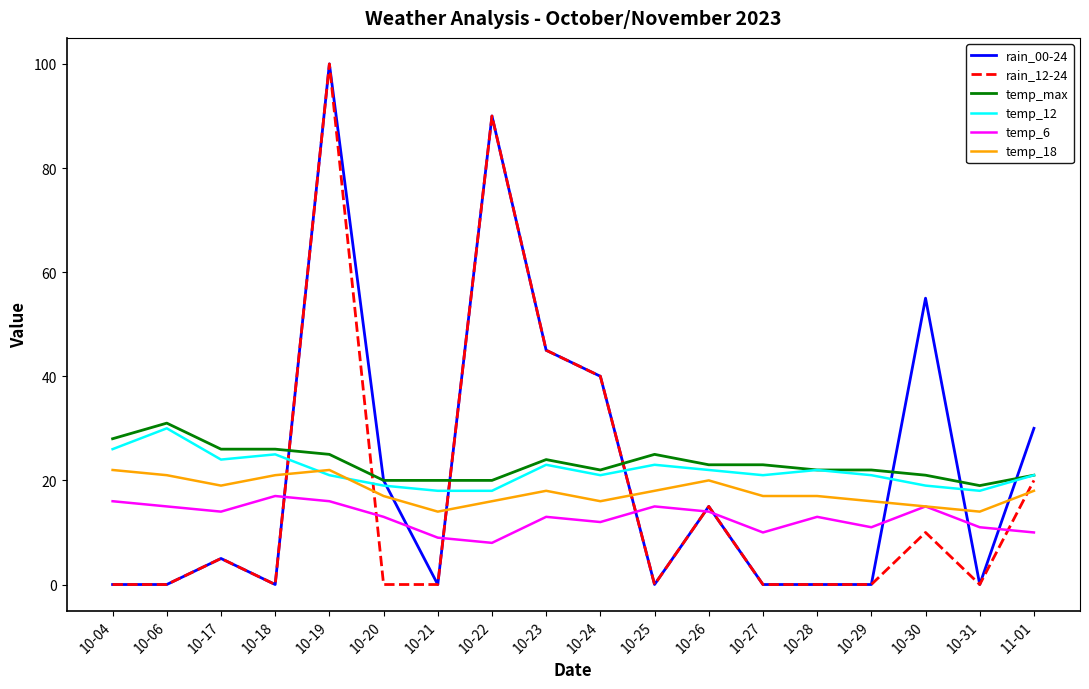

Does the chart display data point markers on the line(s)?

No